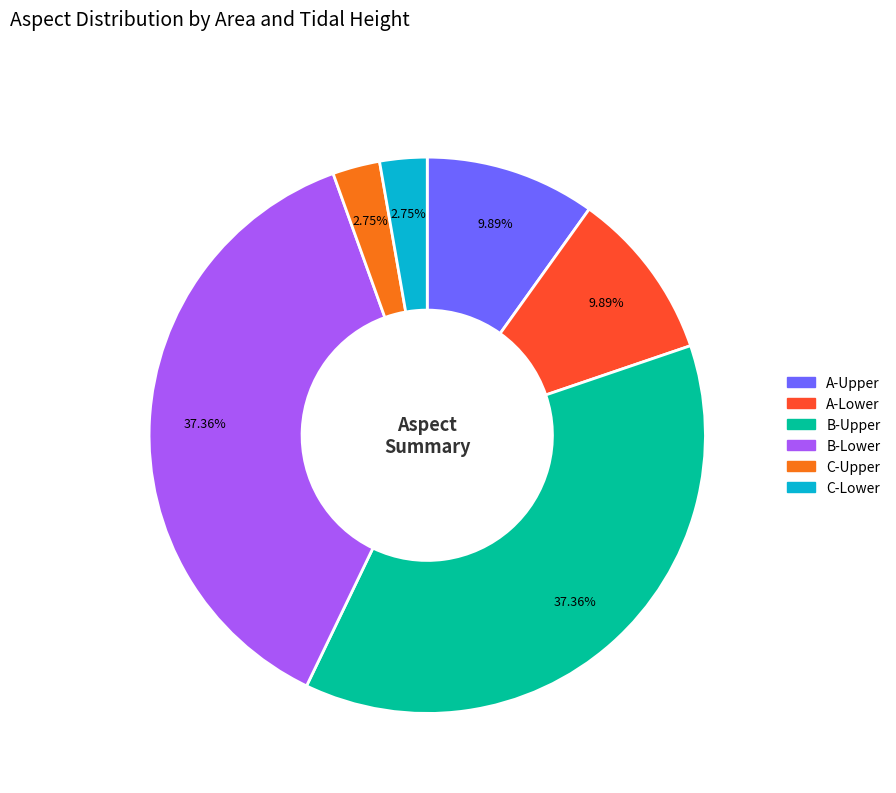

Does B-Upper account for over 50% of the chart?

No